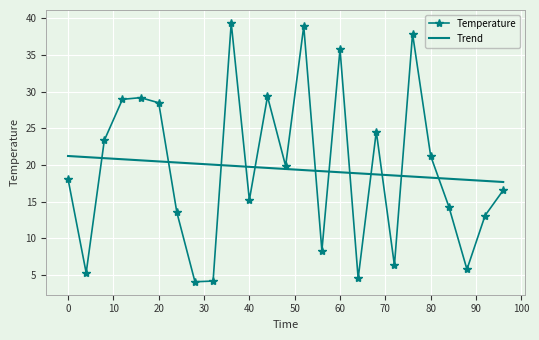

What is the difference between the maximum and minimum values in the Trend series?

3.5